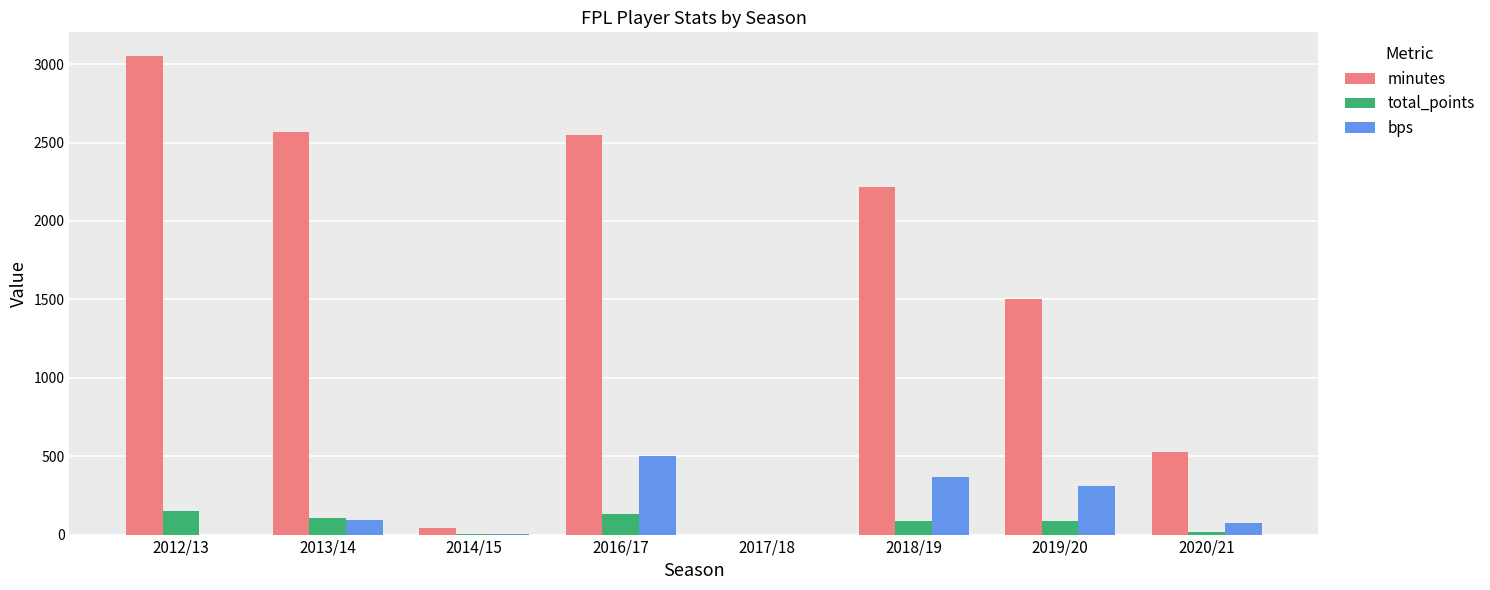

What are all the series names shown in the legend?

minutes, total_points, bps